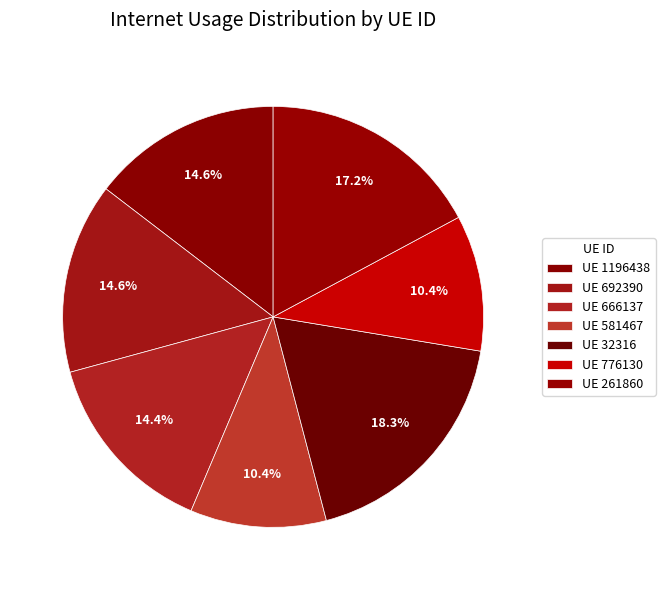

Count the number of slices in the pie.

7